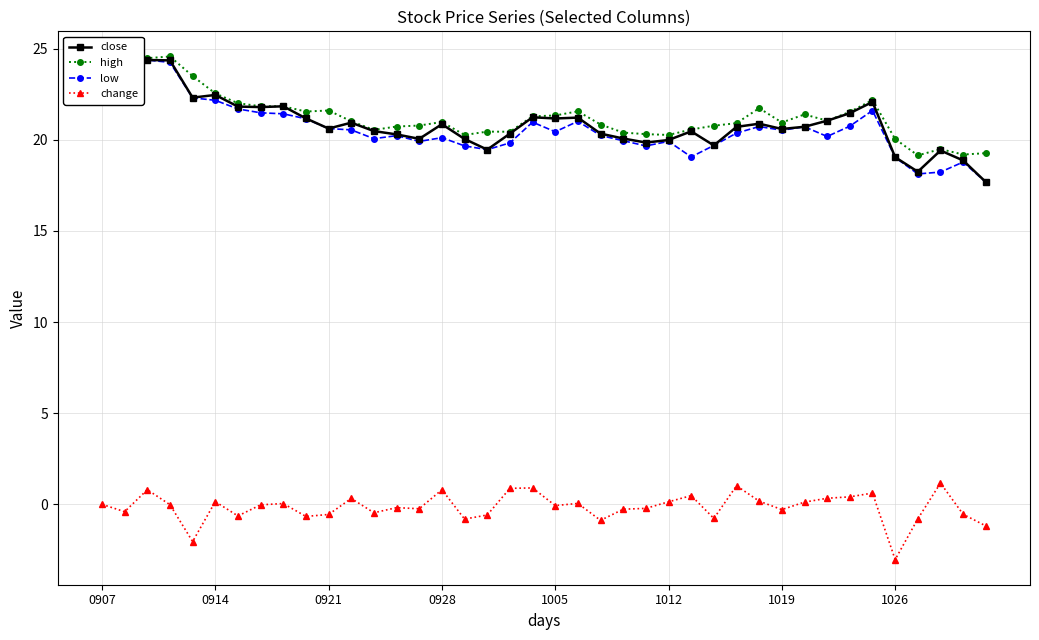

True or false: close and change intersect in this chart.

False